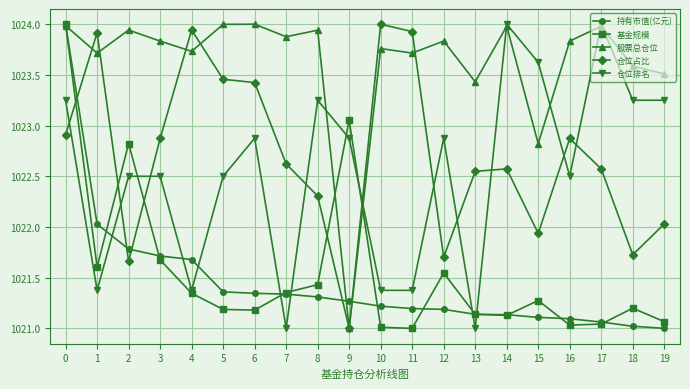

What is the value of the 仓位占比 point at the 8th from the left?

1022.6